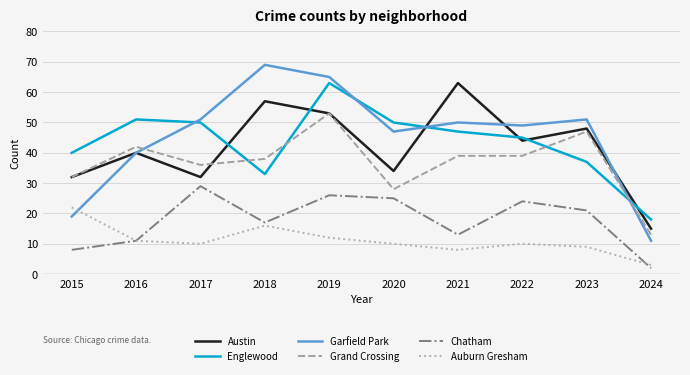

What is the difference between the maximum and second lowest values in the Englewood series?

30